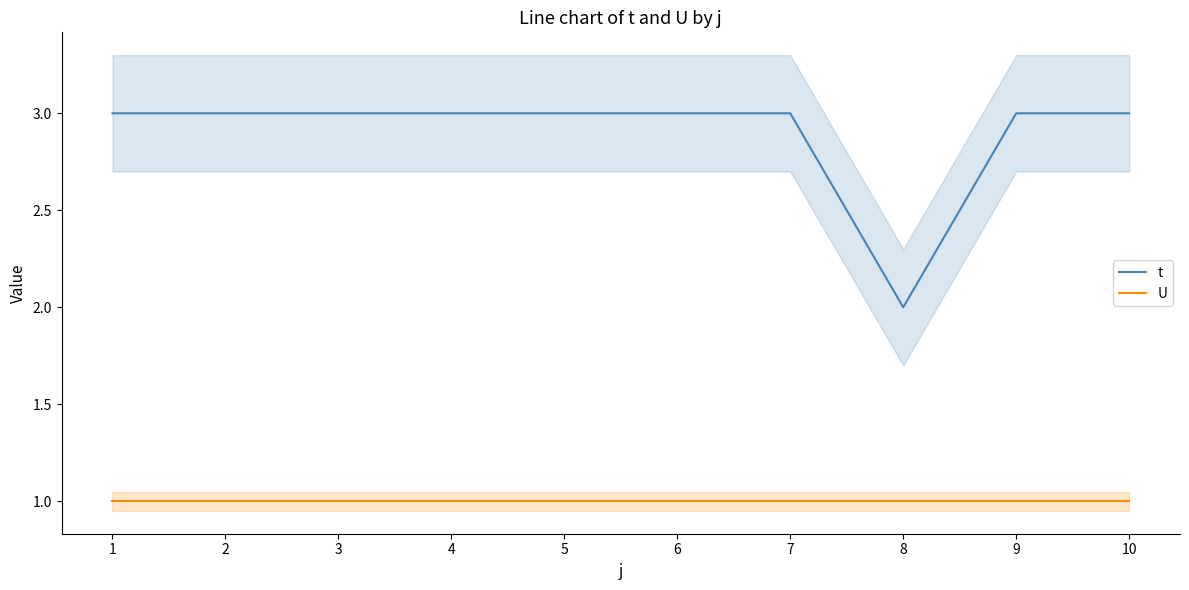

True or false: U and t intersect in this chart.

False